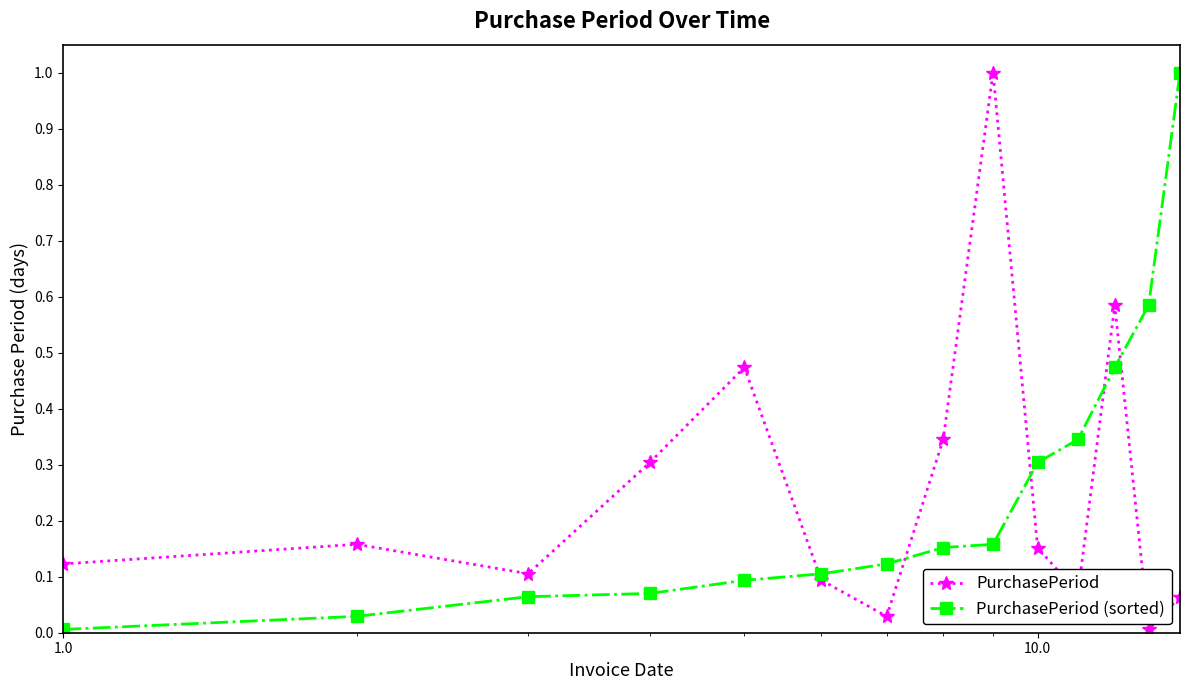

What is the sum of all PurchasePeriod values?

3.5